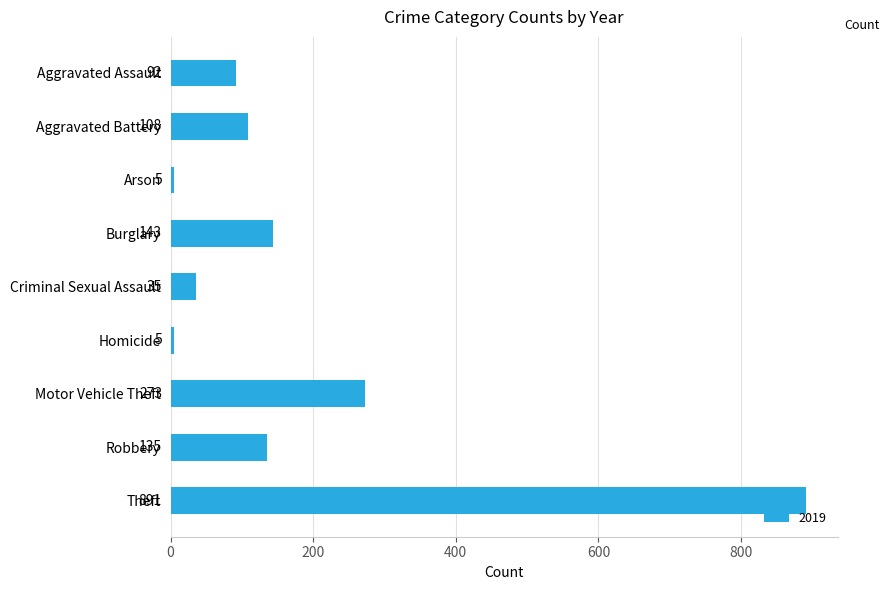

At which category does the chart reach its peak across all series?

Theft